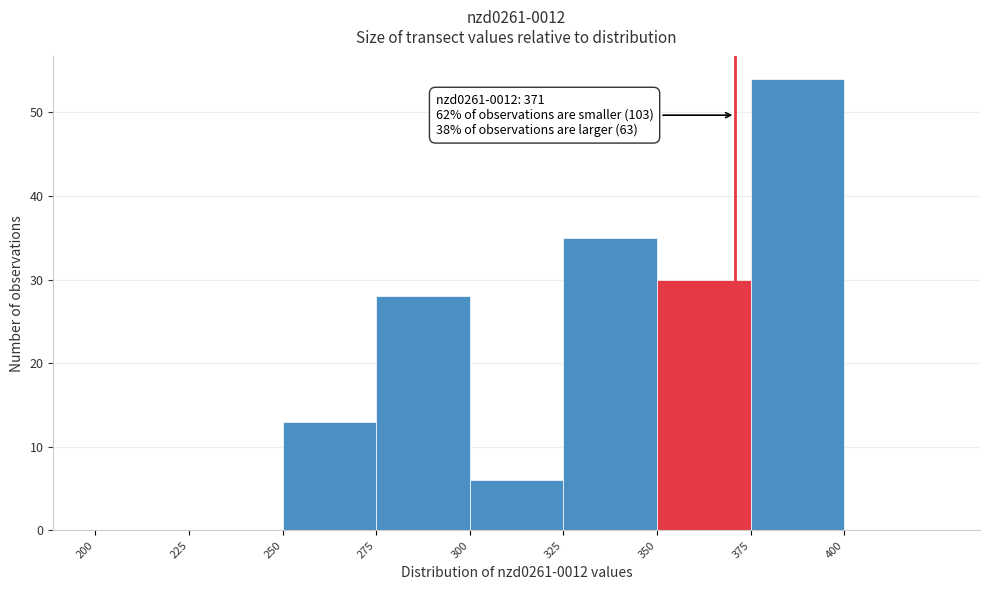

Over which range of the x-axis is the bar tallest?

375 to 400